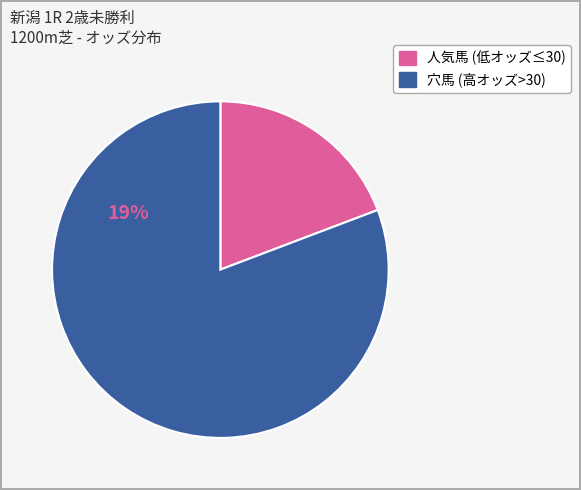

Does any single category account for the majority?

Yes